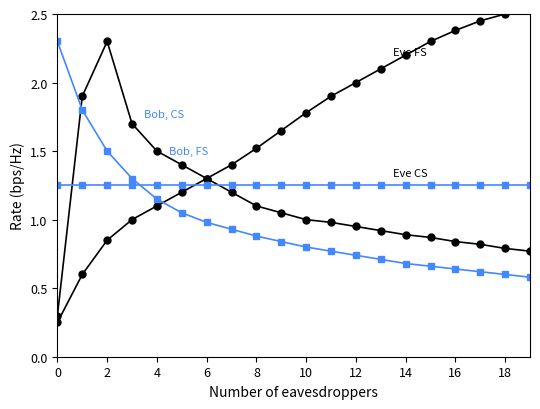

Where is Bob, CS nearest to the value 1?

10